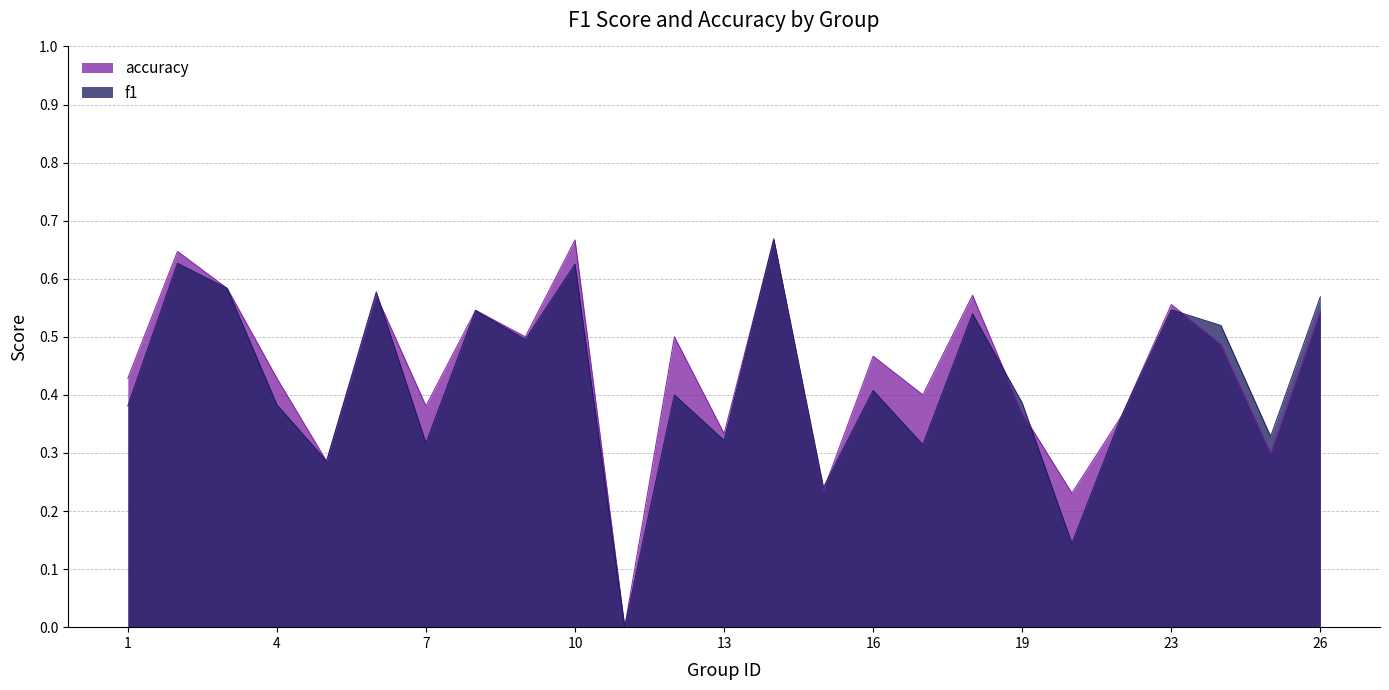

What is the value of the f1 point at the 14th from the left?

0.7